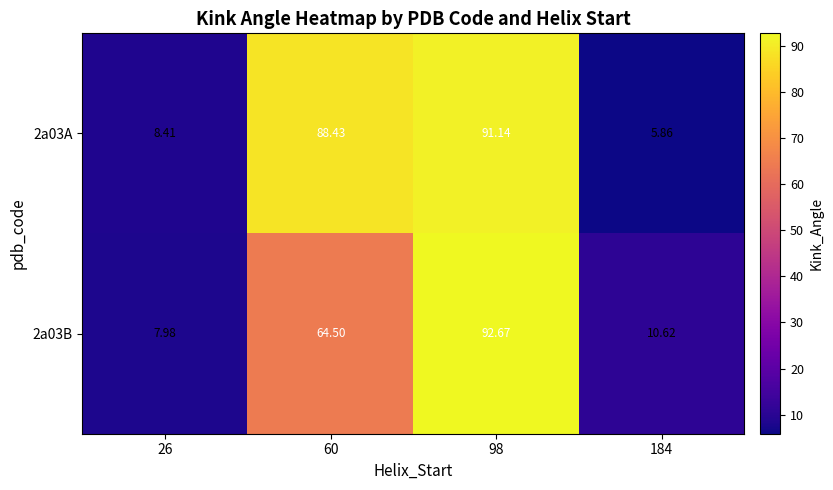

Reading right to left, extract all data points from this chart.

2a03A: 184=5.9	98=91.1	60=88.4	26=8.4
2a03B: 184=10.6	98=92.7	60=64.5	26=8.0